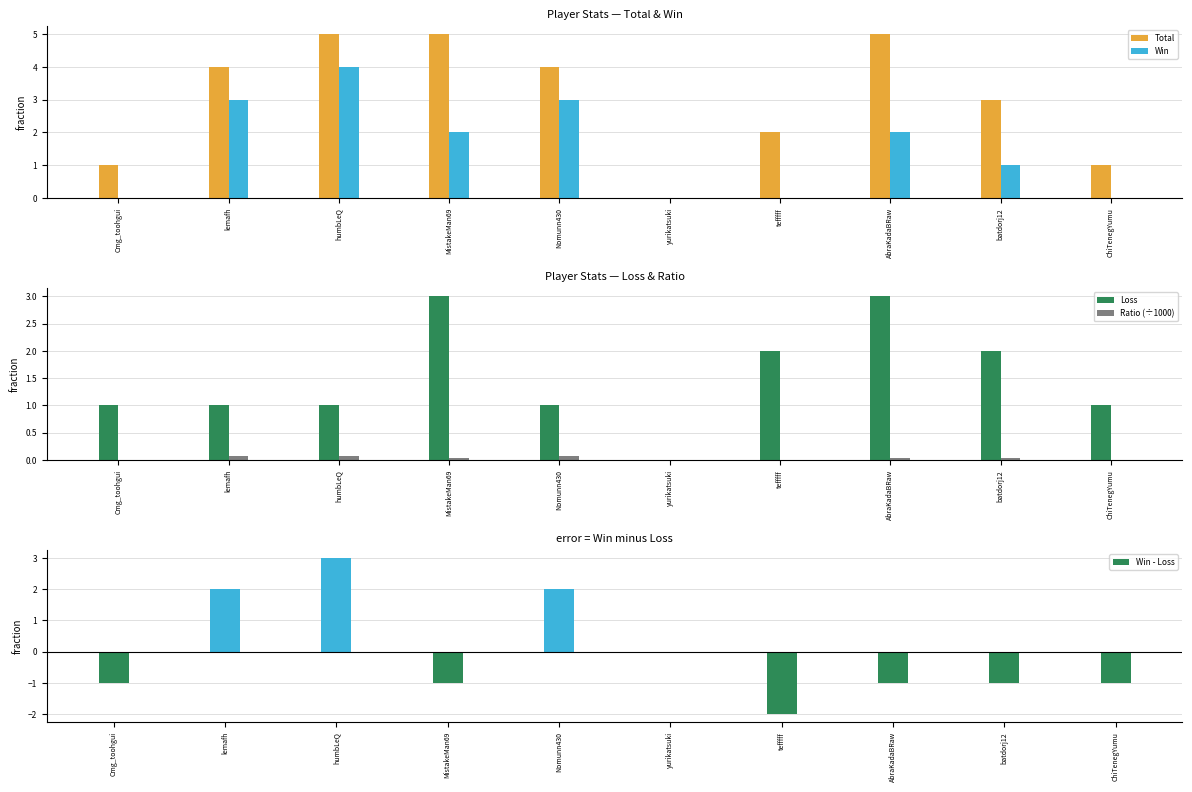

What is the label of the 3rd bar from the right?

AbraKadaBRaw